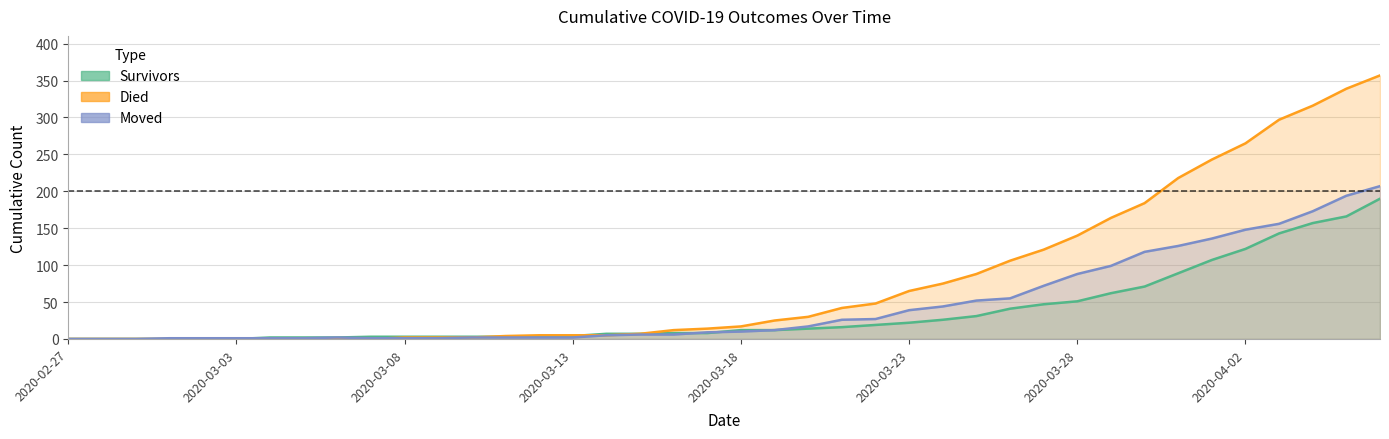

Reading left to right, list all the values displayed in this chart.

survivors: 0	0	0	0	0	0	2	2	2	3	3	3	3	3	3	4	7	7	8	8	12	12	14	16	19	22	26	31	41	47	51	62	71	89	107	122	143	157	166	190
died: 0	0	0	0	0	0	0	0	0	0	2	2	2	4	5	5	5	7	12	14	17	25	30	42	48	65	75	88	106	121	140	164	184	218	243	265	297	316	339	357
moved: 0	0	0	1	1	1	1	1	2	1	1	1	2	2	2	2	5	6	6	9	10	12	17	26	27	39	44	52	55	72	88	99	118	126	136	148	156	173	194	207